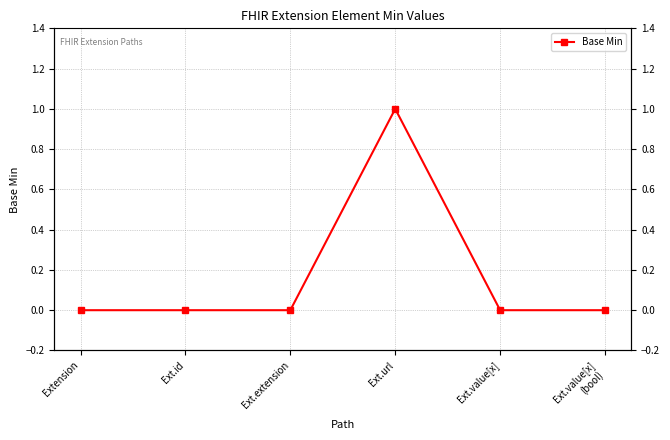

At which category does the data reach its first local peak?

Ext.url